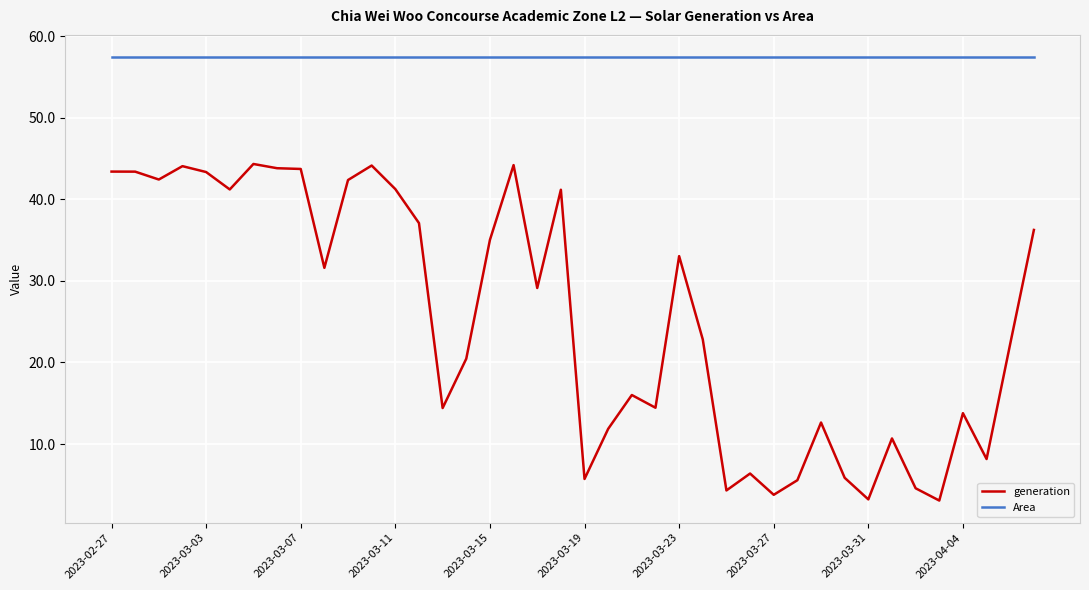

Which series has the widest spread of values?

generation